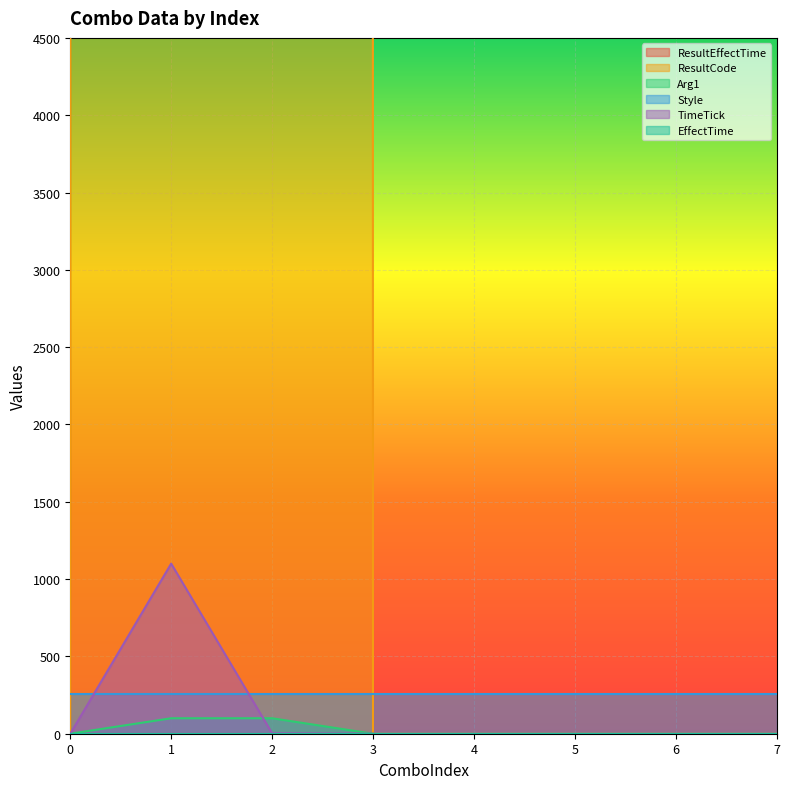

The value of TimeTick at 0 is 0. True or false?

True